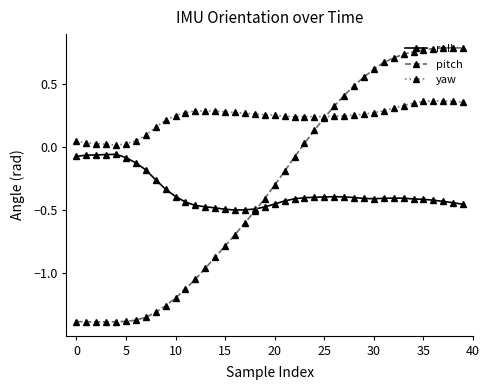

In yaw, how many points are higher than both neighbors (excluding endpoints)?

3